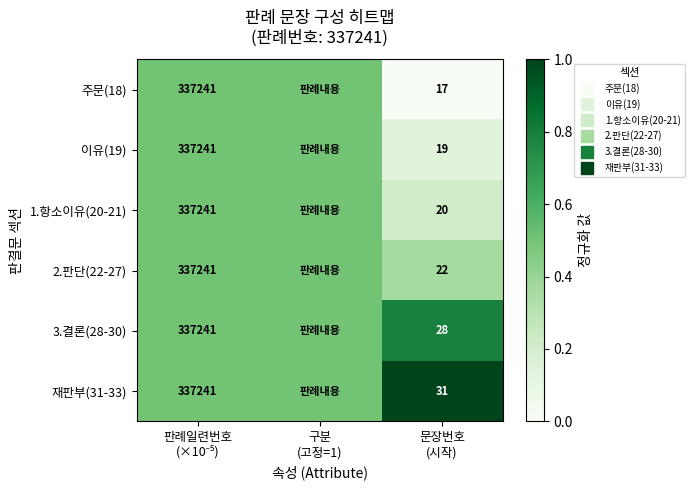

Which series has the largest total across all categories?

재판부(31-33)